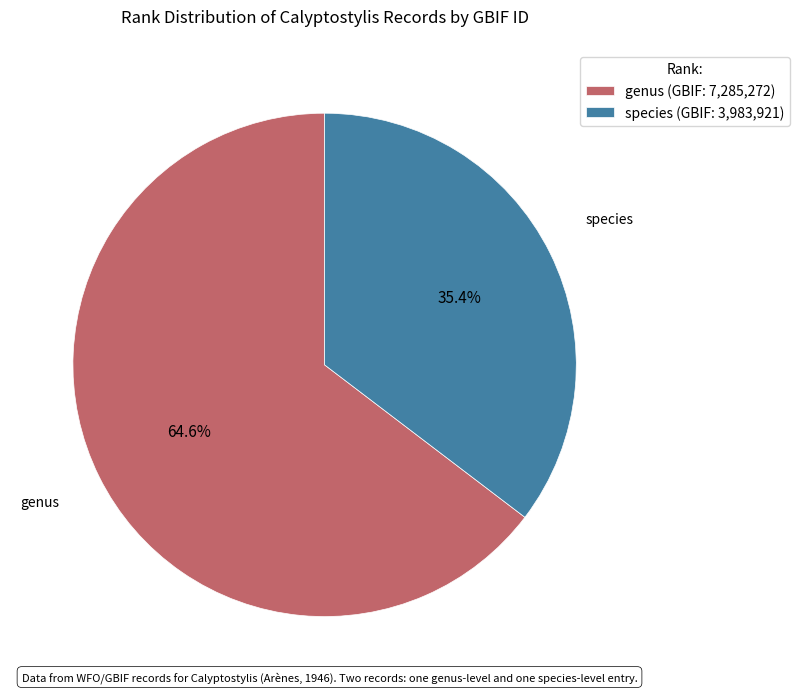

What is the largest slice in the pie chart?

genus